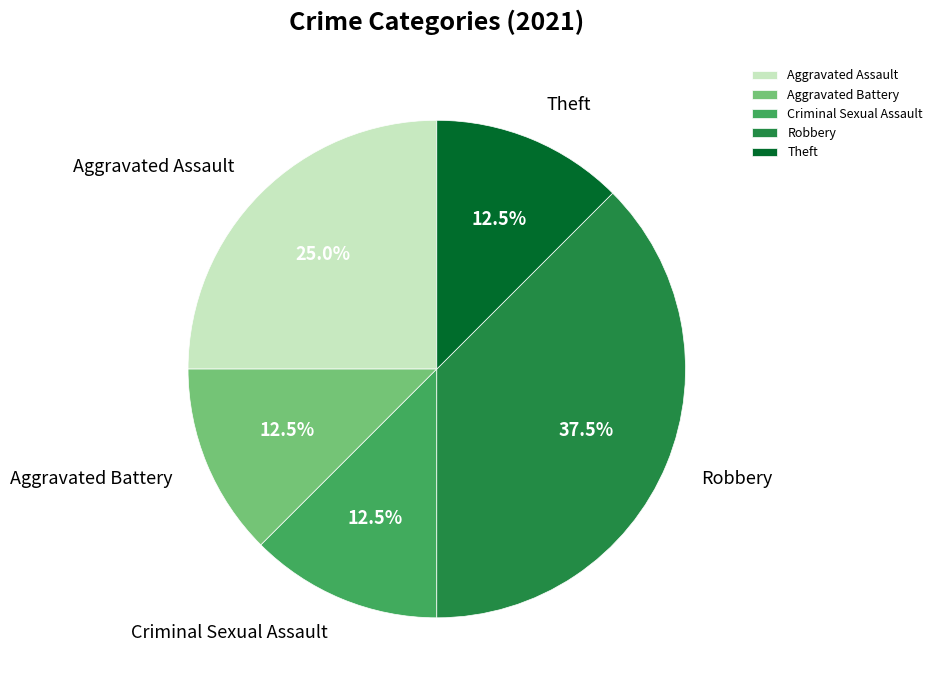

Which category has the biggest portion of the pie?

Robbery